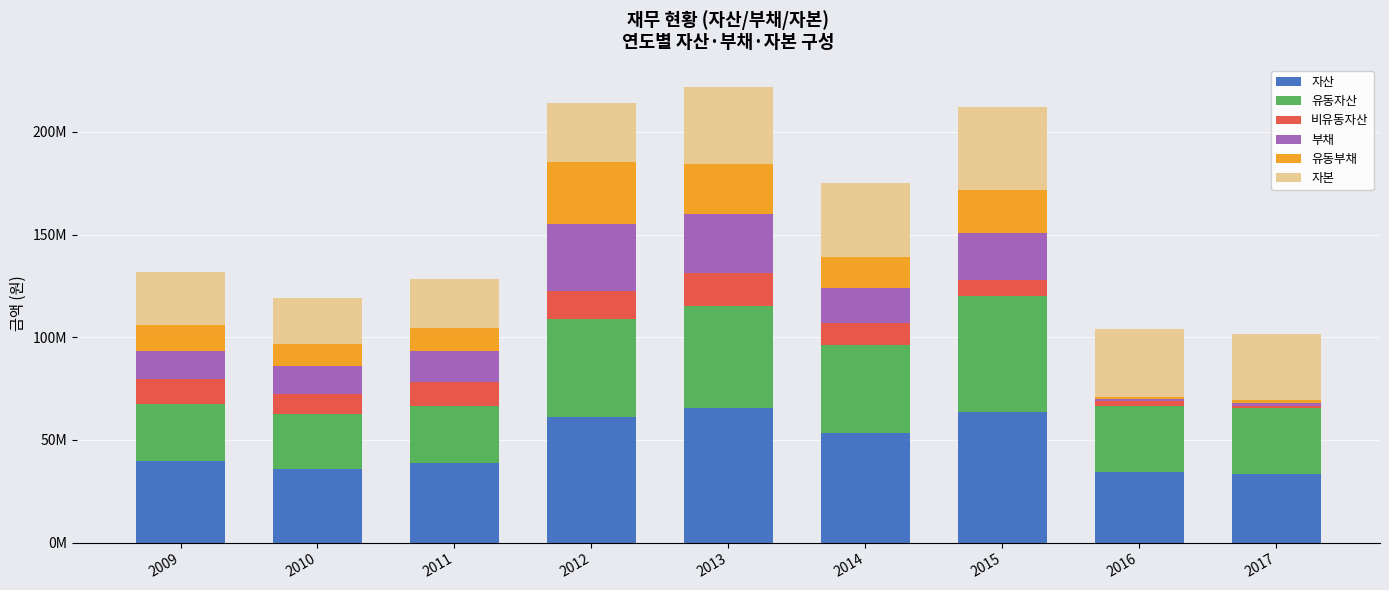

The 부채 series shows 28455609 at 2013. True or false?

True